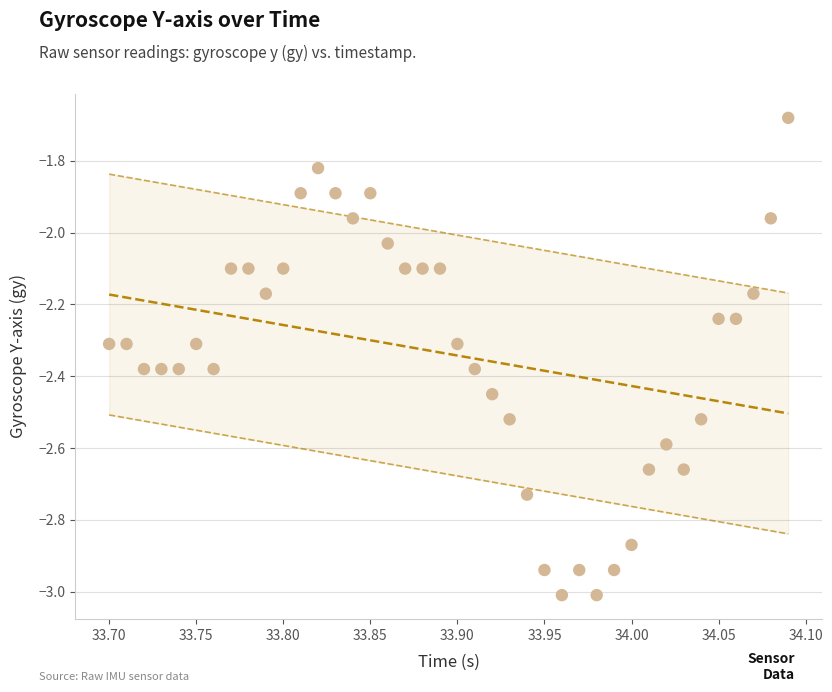

What is the range of X values (max minus min)?

0.4